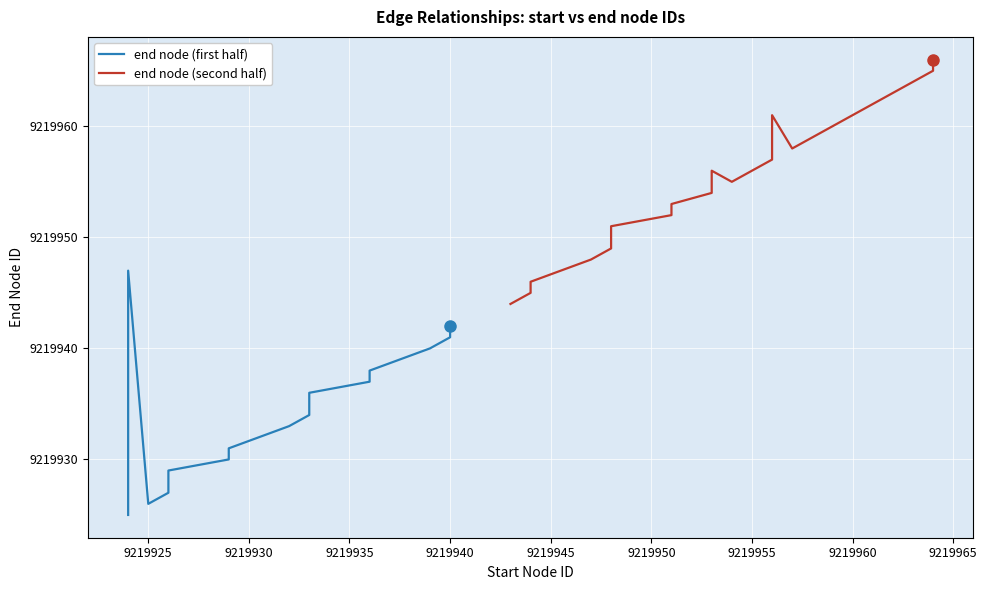

How many interior local valleys does the end node (first half) series have?

1